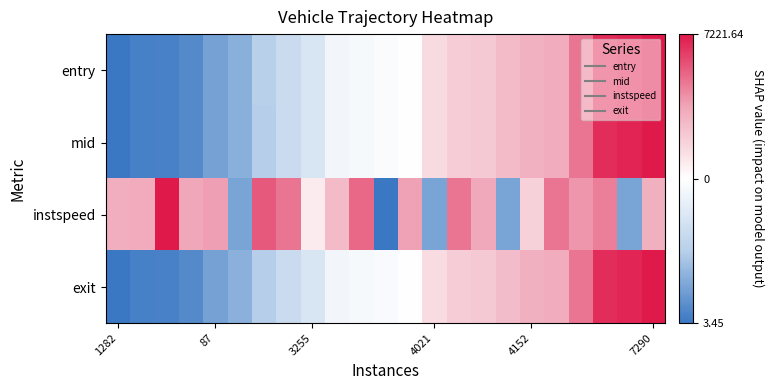

Which label corresponds to the smallest value in the chart?

1282